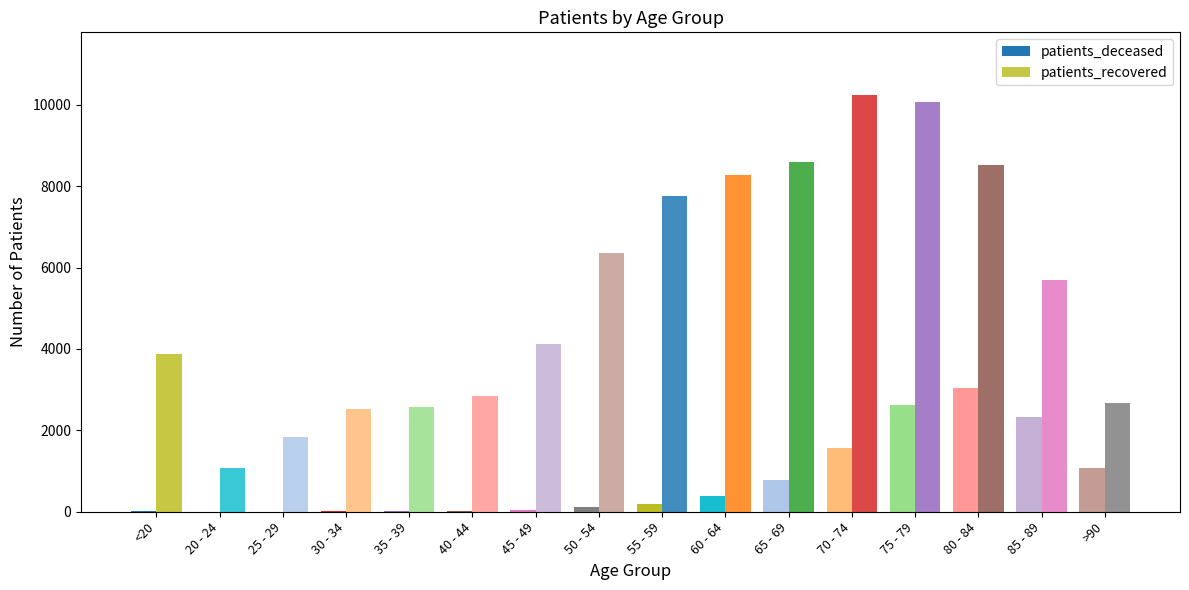

What is the label of the 7th bar from the left?

45 - 49